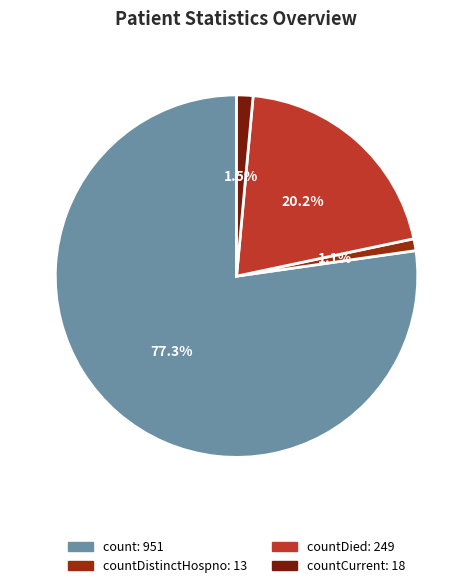

How many slices are in this pie chart?

4